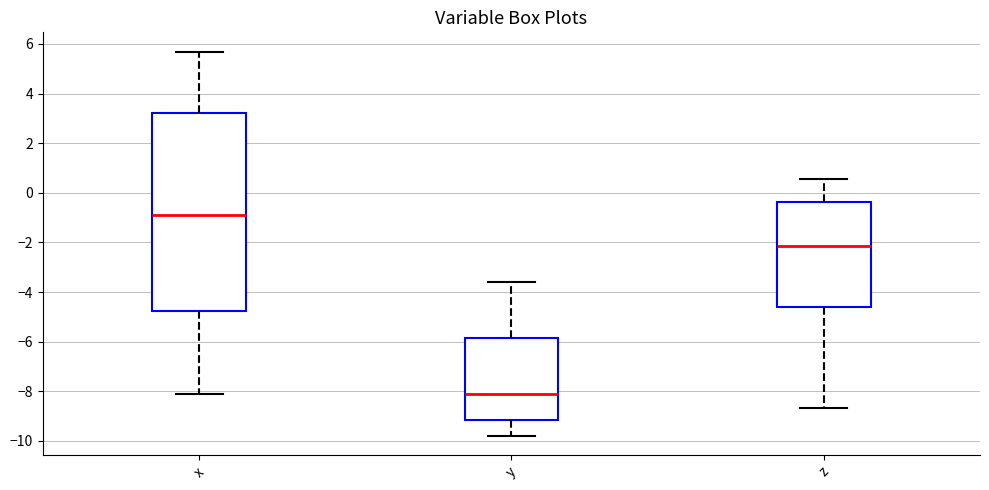

Reading left to right, read every box against the y-axis: the position of its median line, the range the box covers, and the ends of its whiskers. The values are not printed on the chart, so give them approximately, as read against the axis.

x: median -0.8, box -4.8 to 3.2, whiskers -8.2 to 5.6
y: median -8.2, box -9.2 to -5.8, whiskers -9.8 to -3.6
z: median -2.2, box -4.6 to -0.4, whiskers -8.6 to 0.6